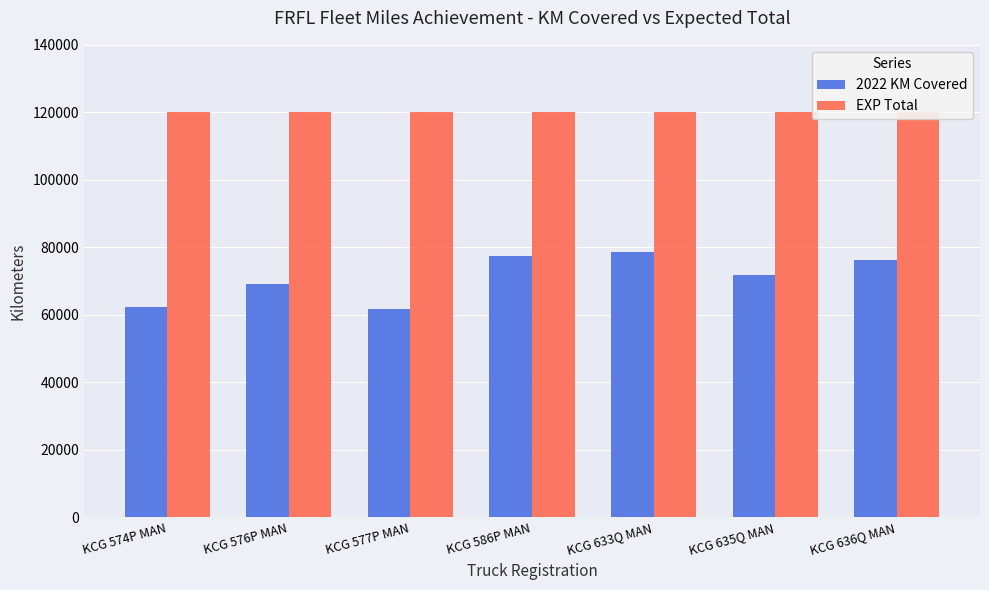

What is the lowest value of the EXP Total series?

120000